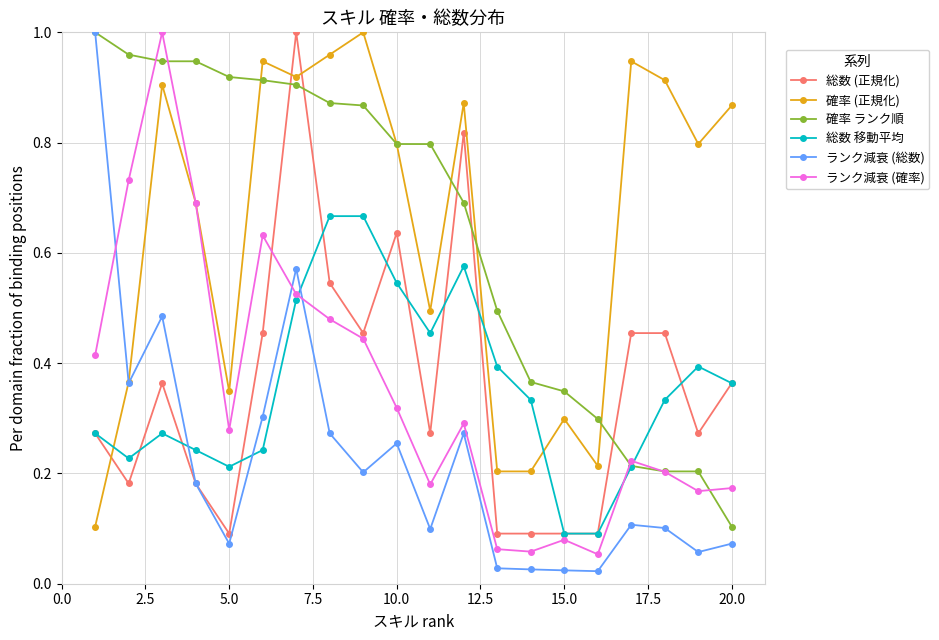

After their last crossing, which series has the higher values: 確率 ランク順 or 総数 (正規化)?

総数 (正規化)